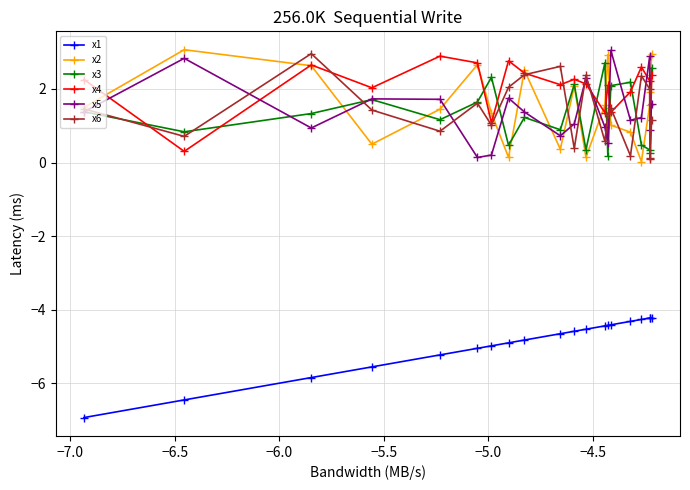

What is the maximum value shown in the chart?

3.1